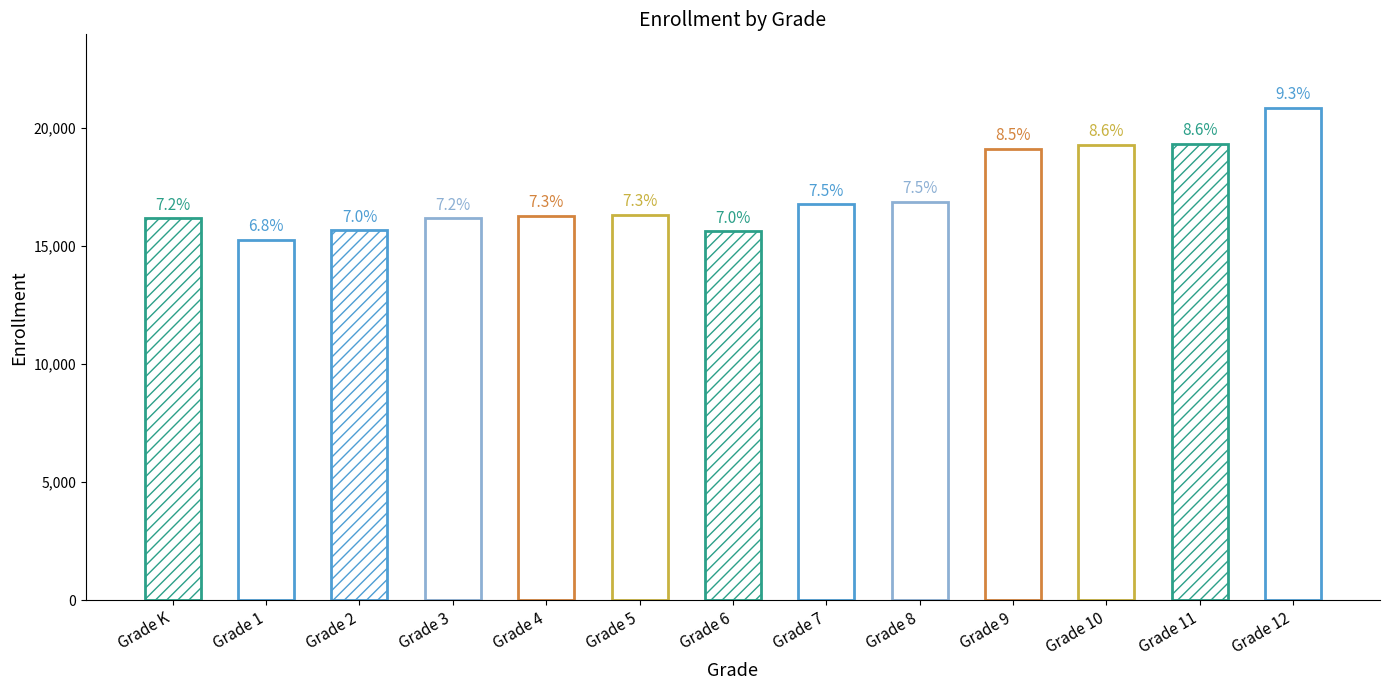

Is it true that the value at Grade 2 is 4812?

False